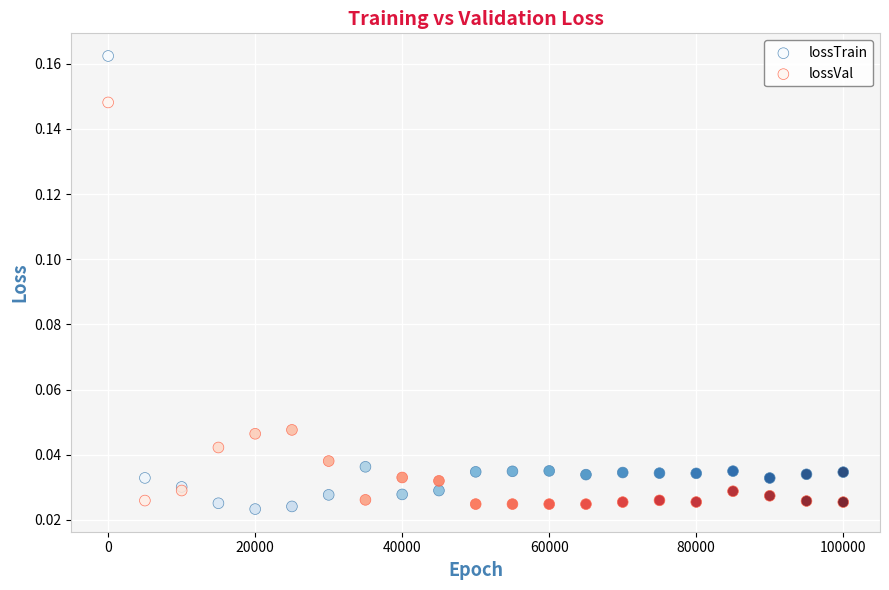

What are all the series names shown in the legend?

lossTrain, lossVal